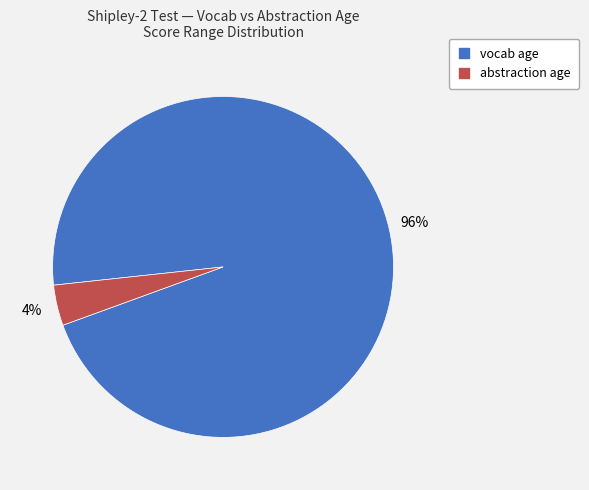

Rank the categories by value from lowest to highest.

abstraction age, vocab age